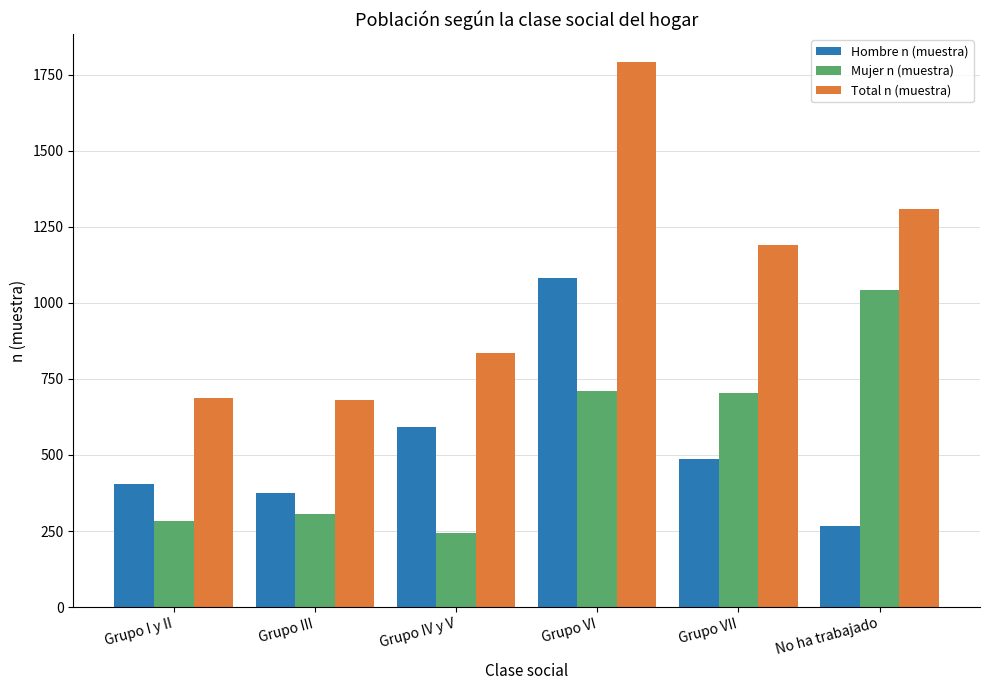

At which category is the sum across all series the highest?

Grupo VI